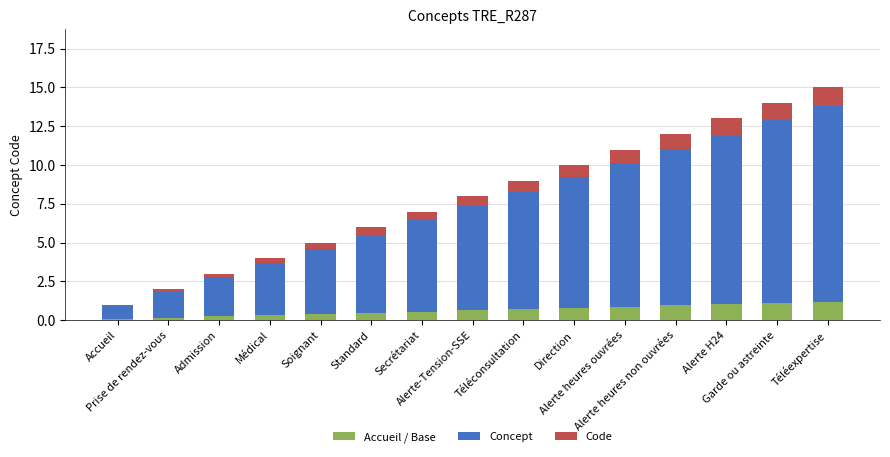

How many series are shown in this chart?

3